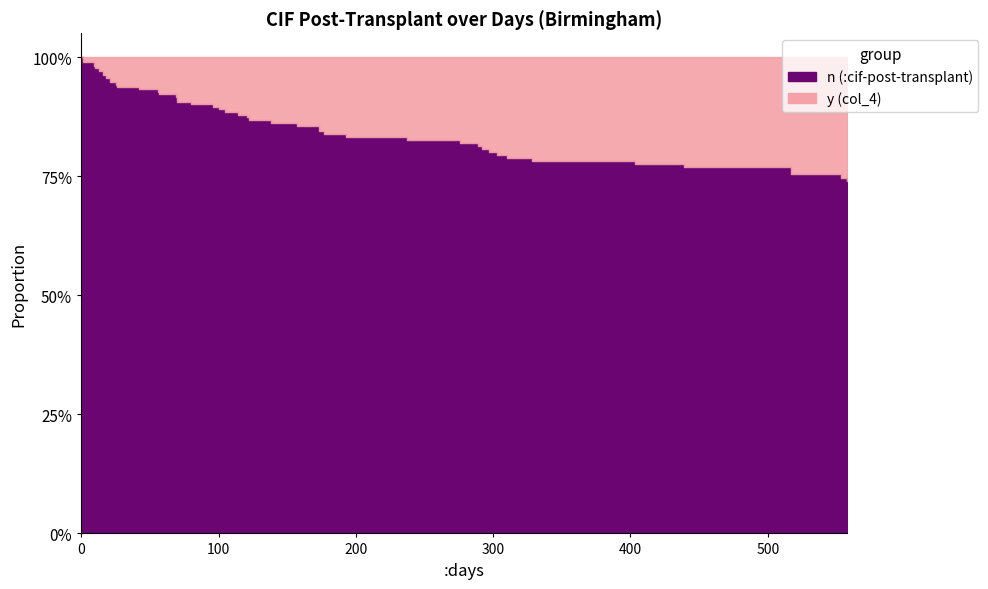

Is it true that col_4 equals 1.0 at 173?

True